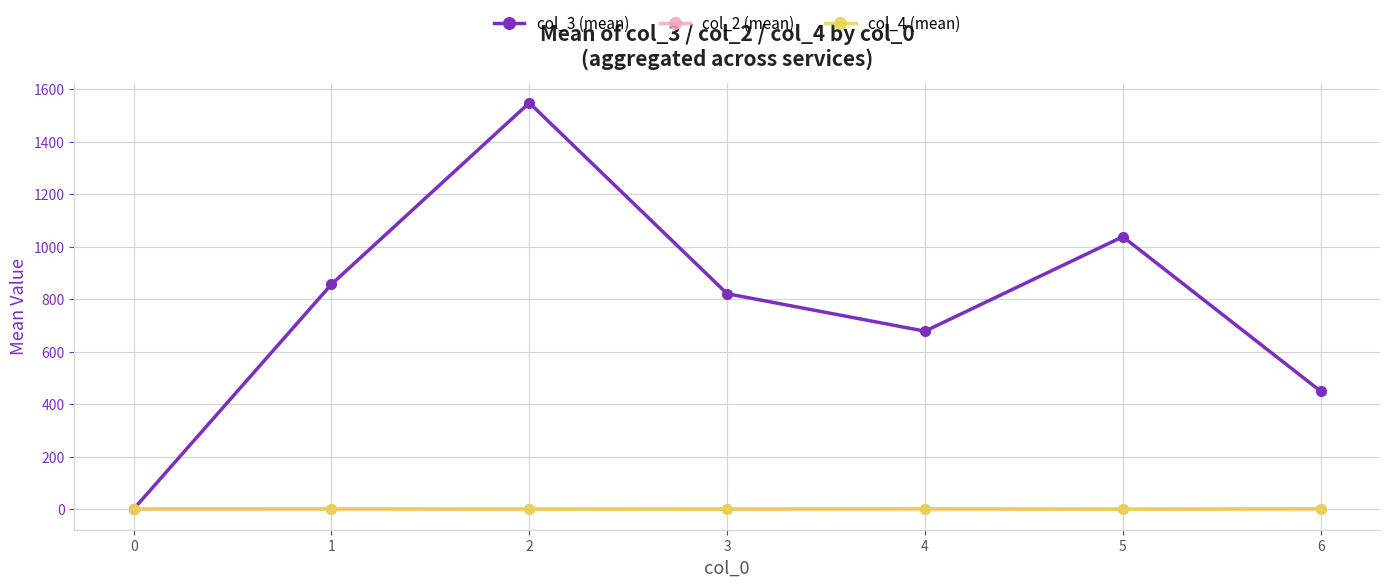

Which series has the largest range (max minus min)?

col_3 (mean)